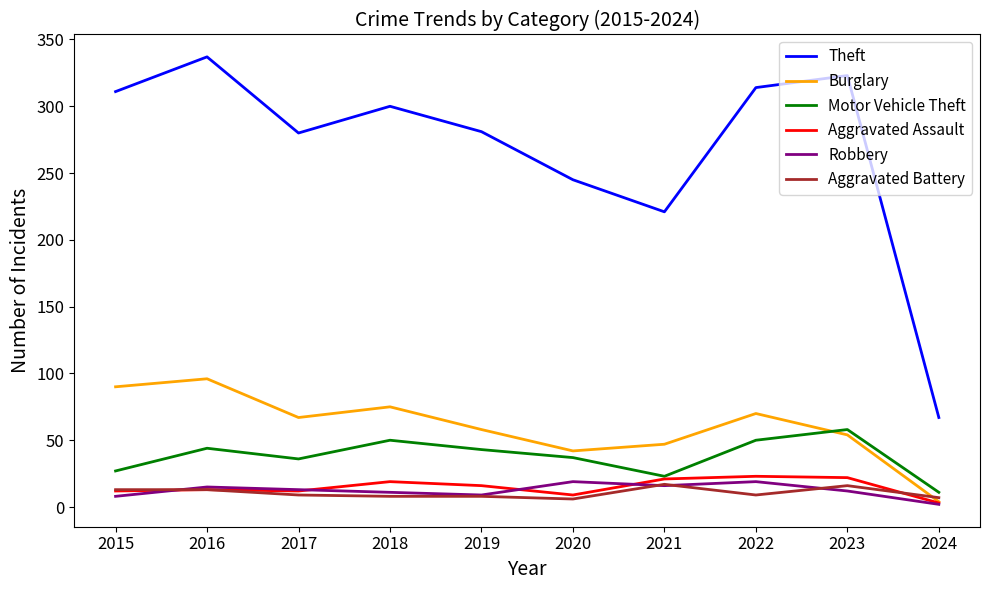

What value does the Aggravated Assault series have at 2015?

12